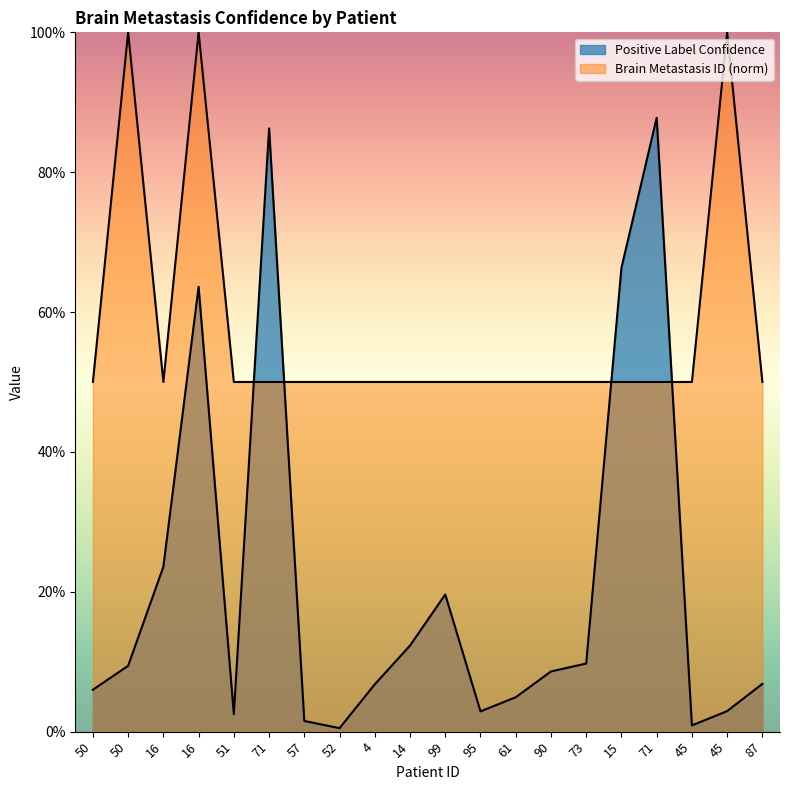

At which category does Brain Metastasis ID reach its first local peak?

50